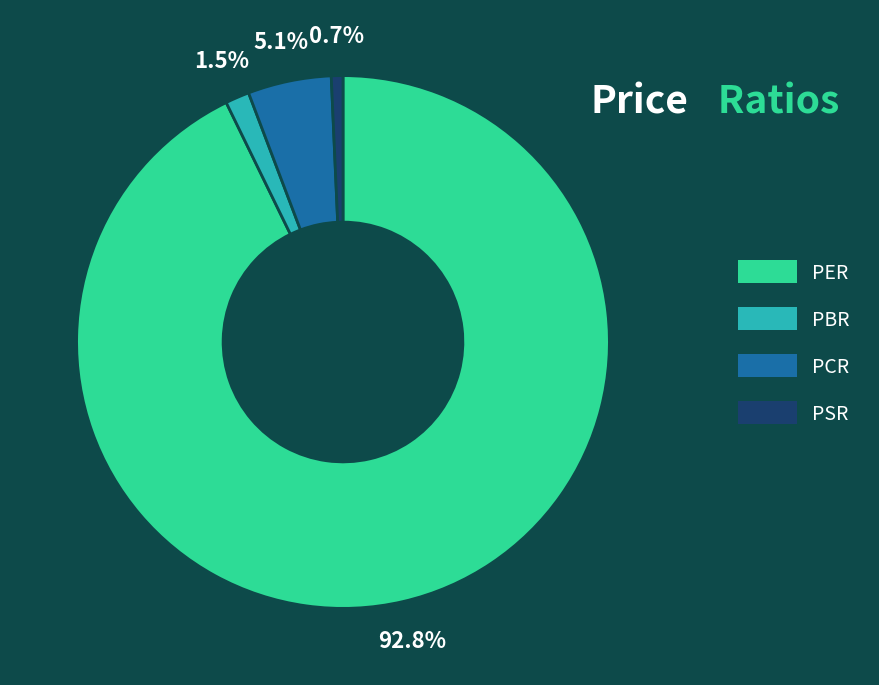

Is there a majority slice in this chart?

Yes